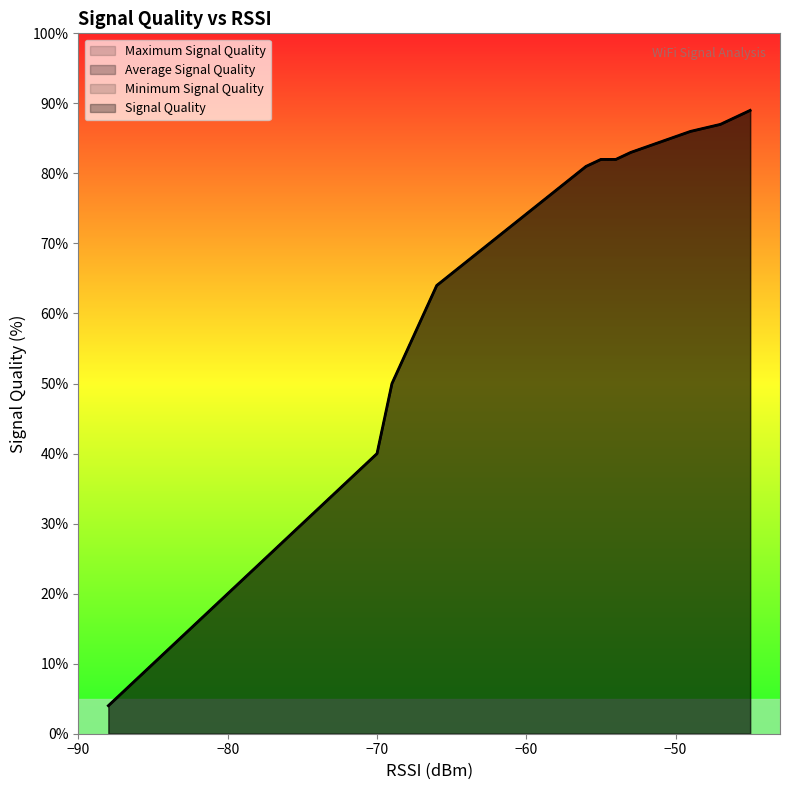

Does the chart have visible grid lines?

No